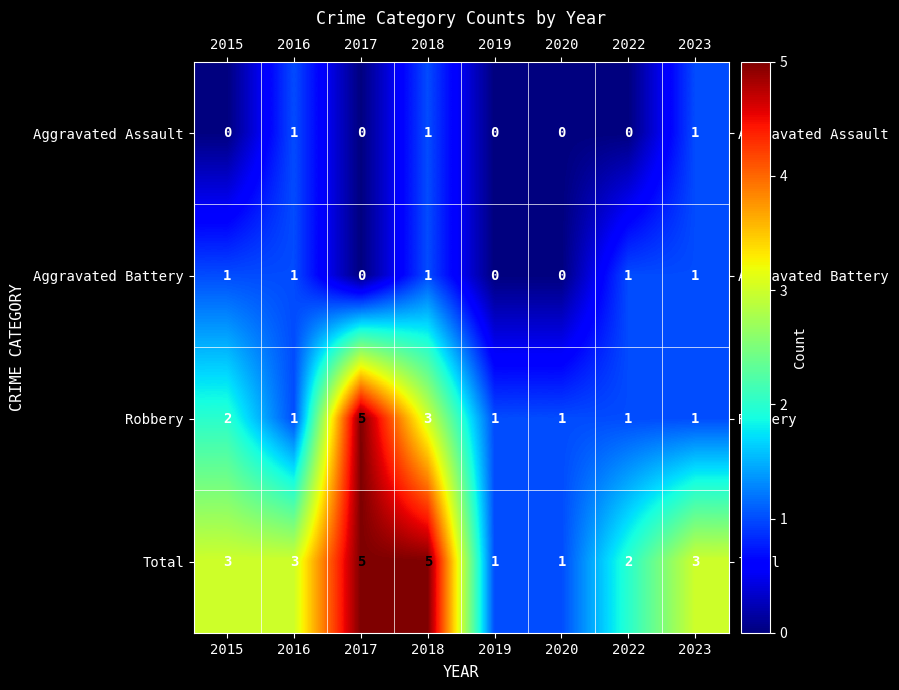

What is the highest value of the Robbery series?

5